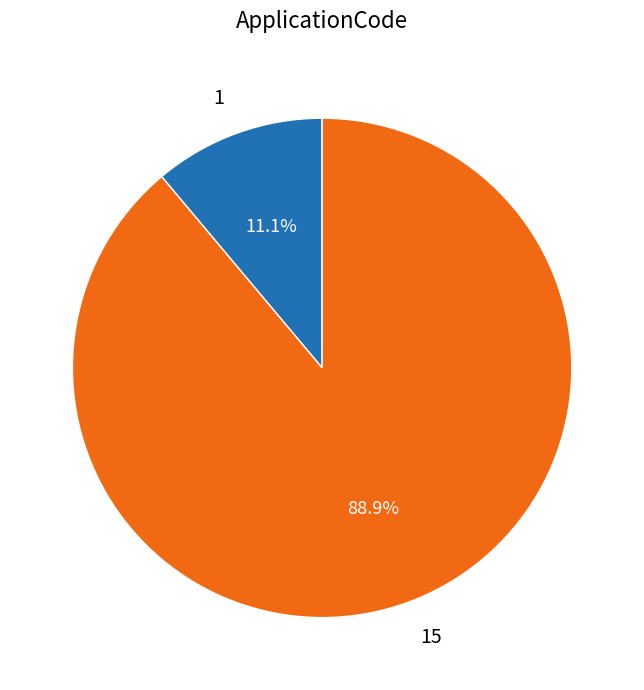

How many slices are in this pie chart?

2